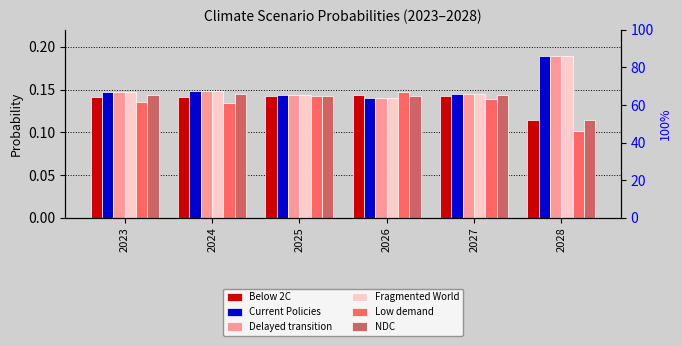

What value does the Fragmented World series have at 2026?

0.1